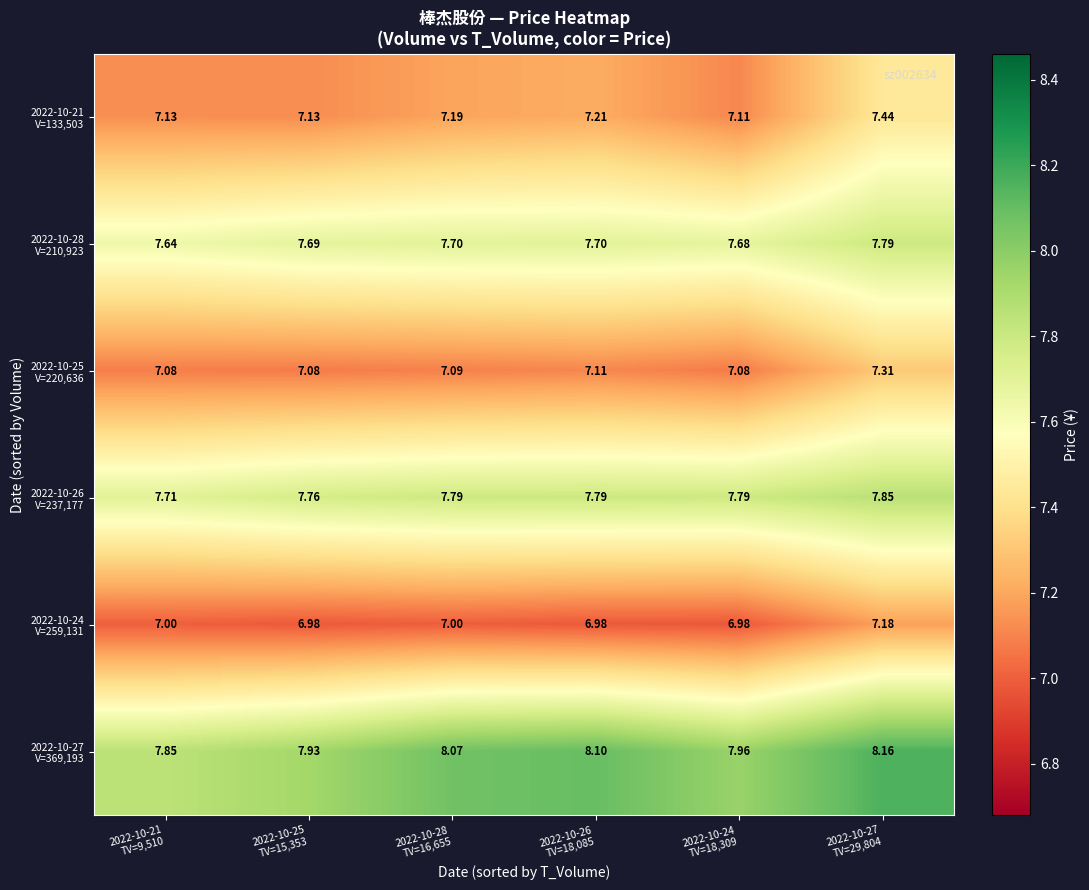

What is the difference between the highest and lowest values at 2022-10-21
TV=9,510?

0.9